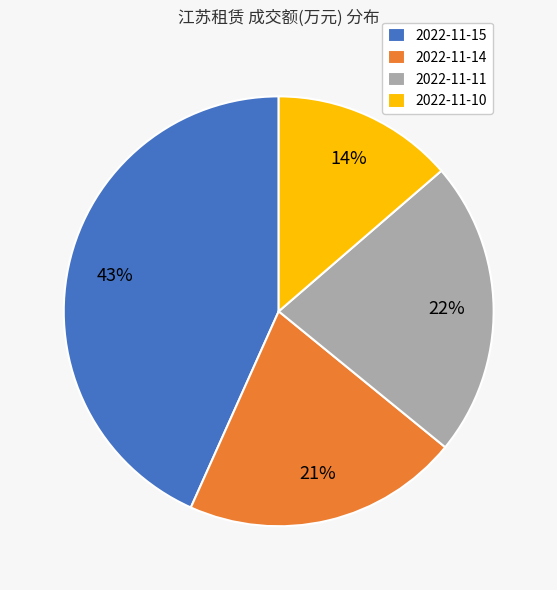

How many segments does this pie chart have?

4